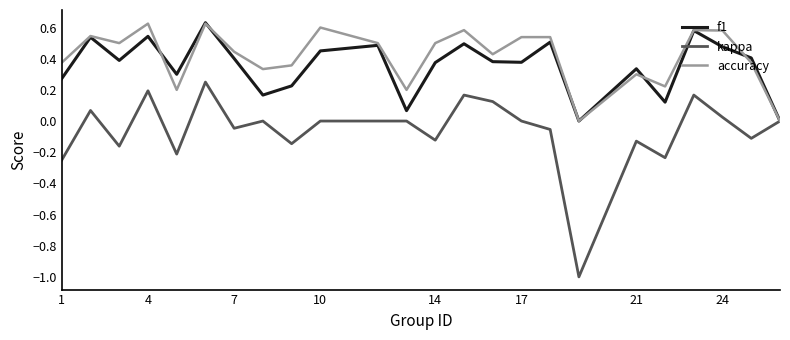

True or false: kappa has more than 0 interior local peaks.

True